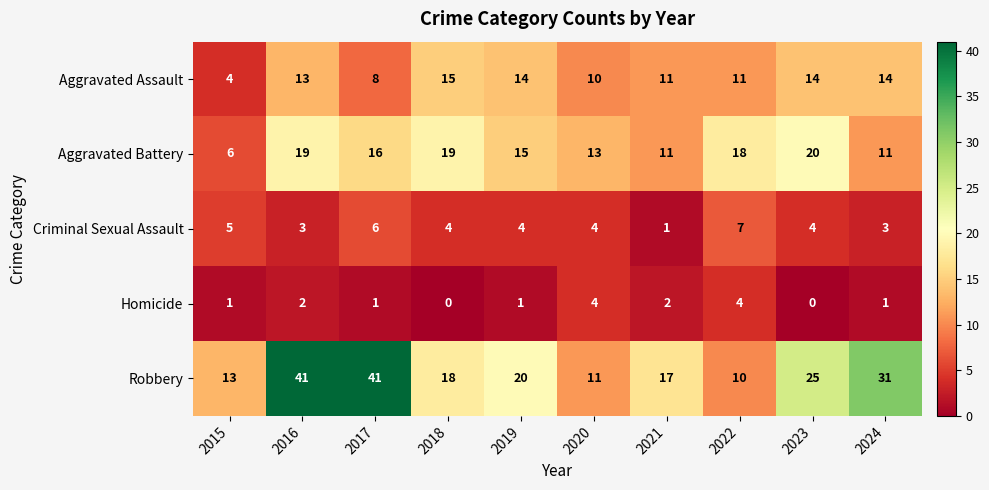

At 2019, list the series in order from largest to smallest.

Robbery, Aggravated Battery, Aggravated Assault, Criminal Sexual Assault, Homicide